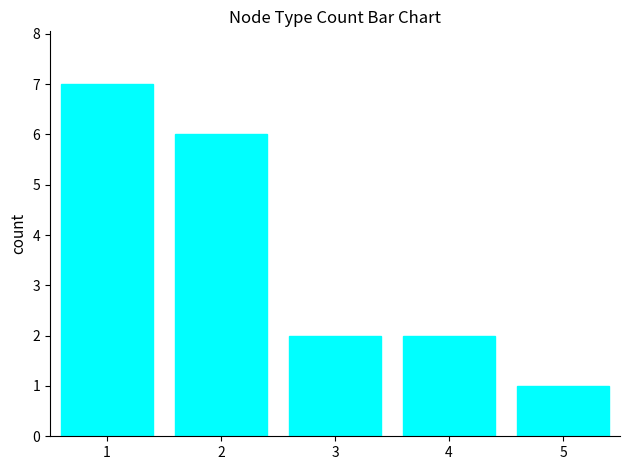

What is the difference between the maximum and second lowest values?

5